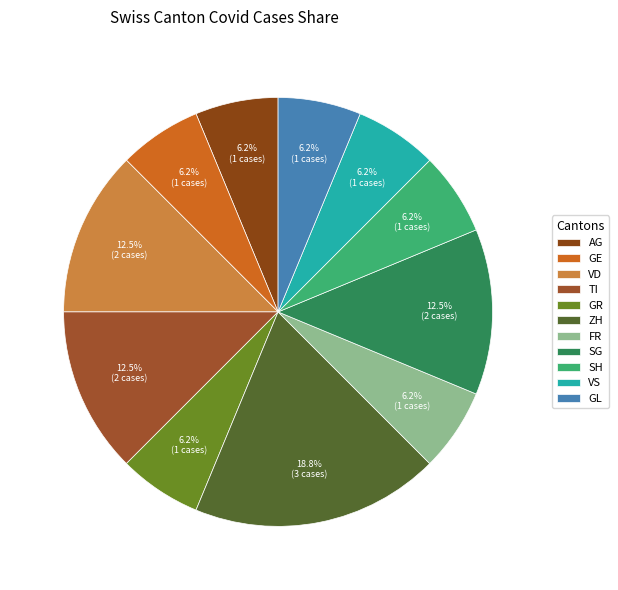

How many slices are in this pie chart?

11